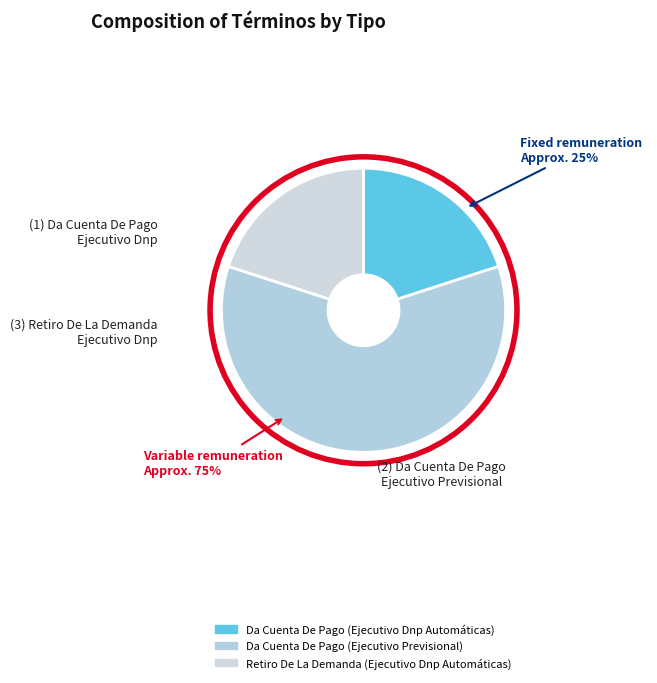

What is the change in value from Da Cuenta De Pago (Ejecutivo Dnp Automáticas) to Da Cuenta De Pago (Ejecutivo Previsional)?

+2